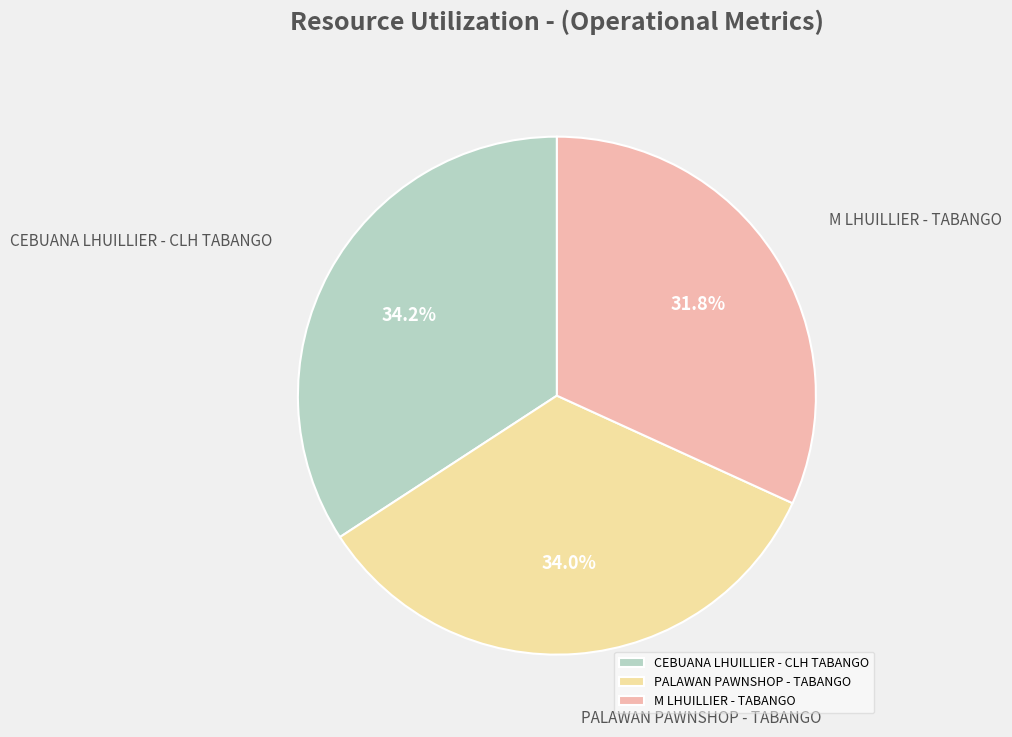

Which slice is the smallest?

M LHUILLIER - TABANGO